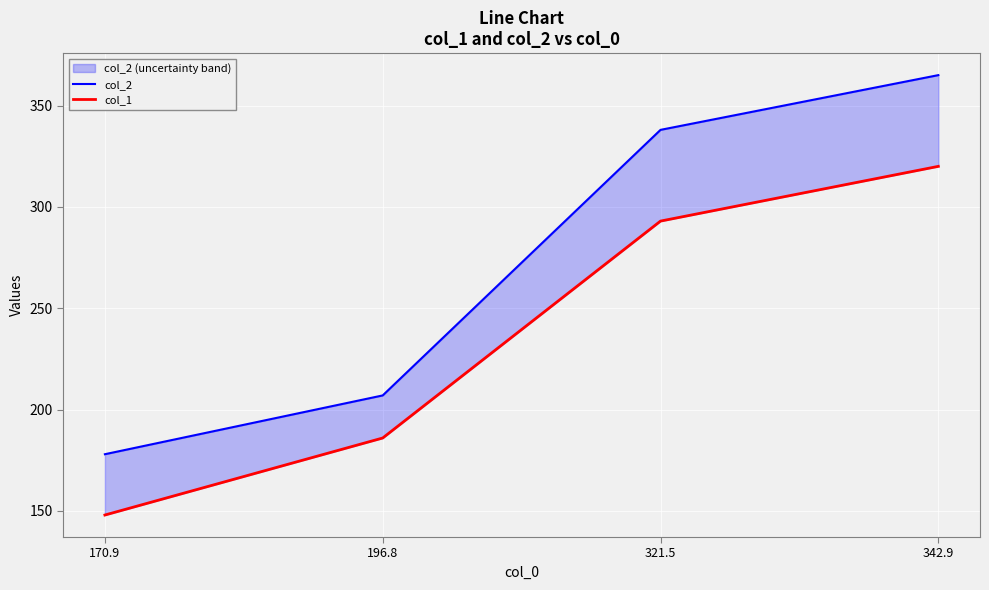

What is the value of the col_2 point at the 4th from the left?

365